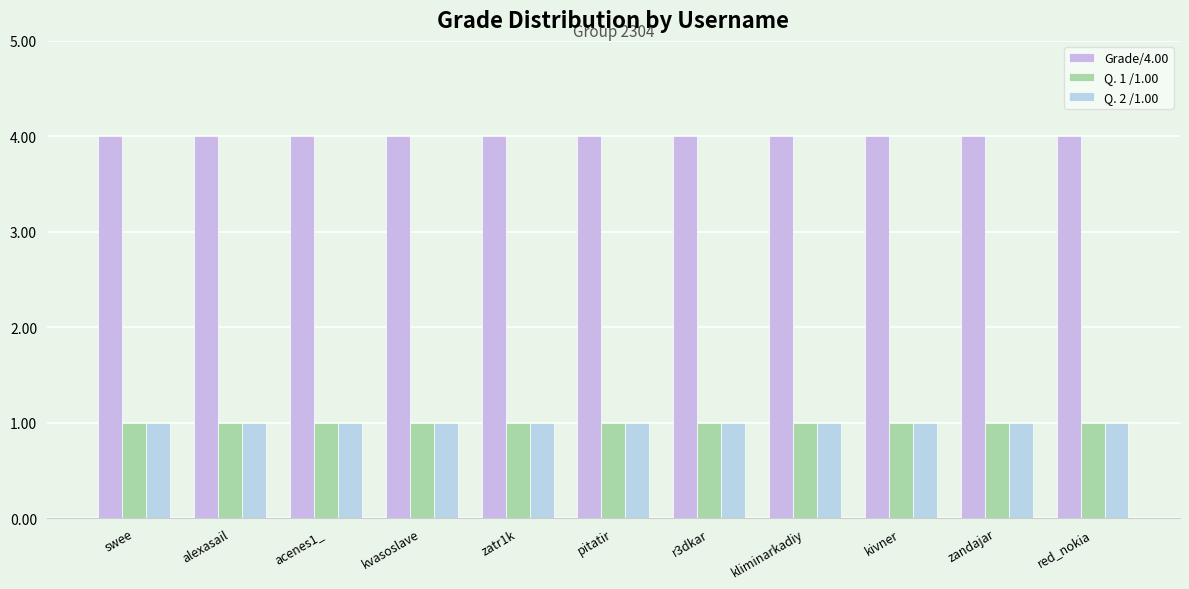

List the series in order of their peak value, lowest first.

Q. 1 /1.00, Q. 2 /1.00, Grade/4.00